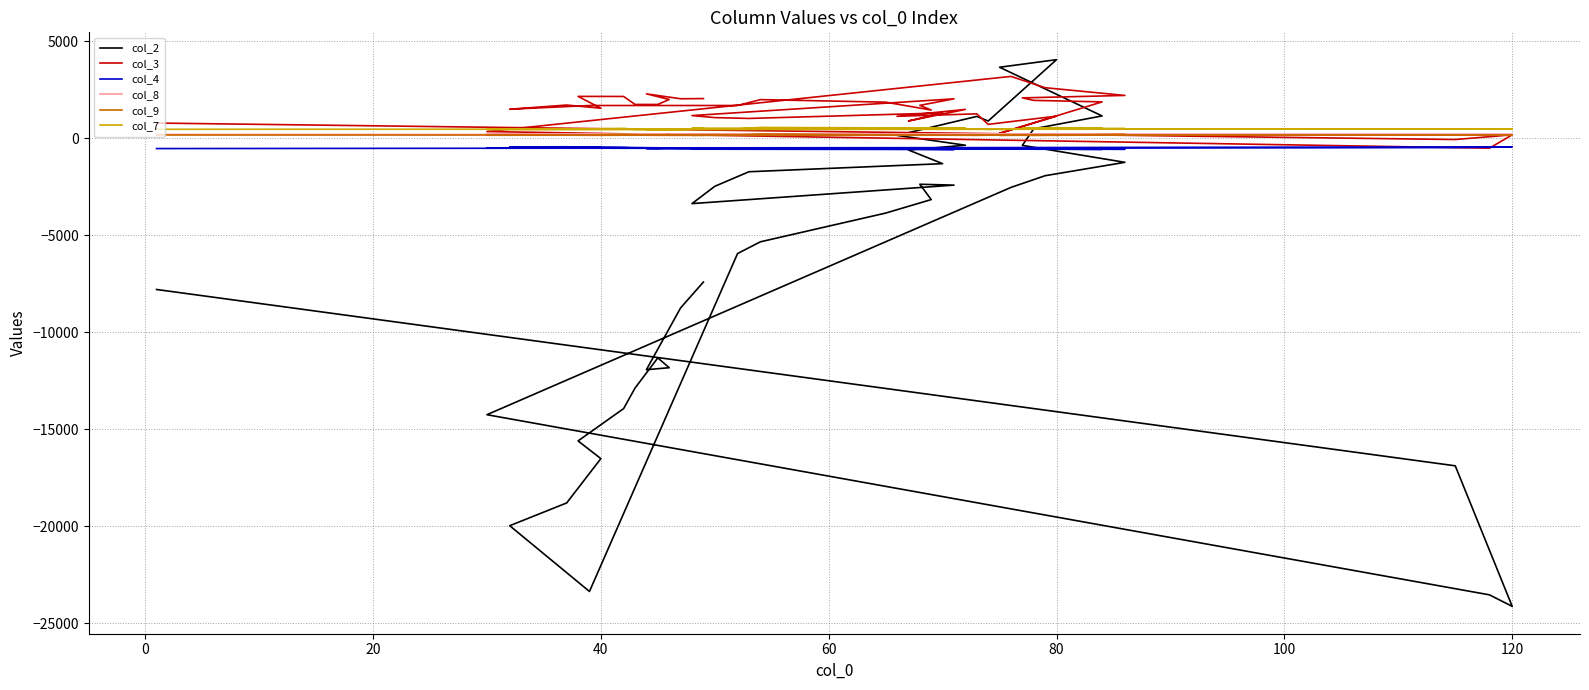

The col_8 series shows 320.2 at 39. True or false?

False